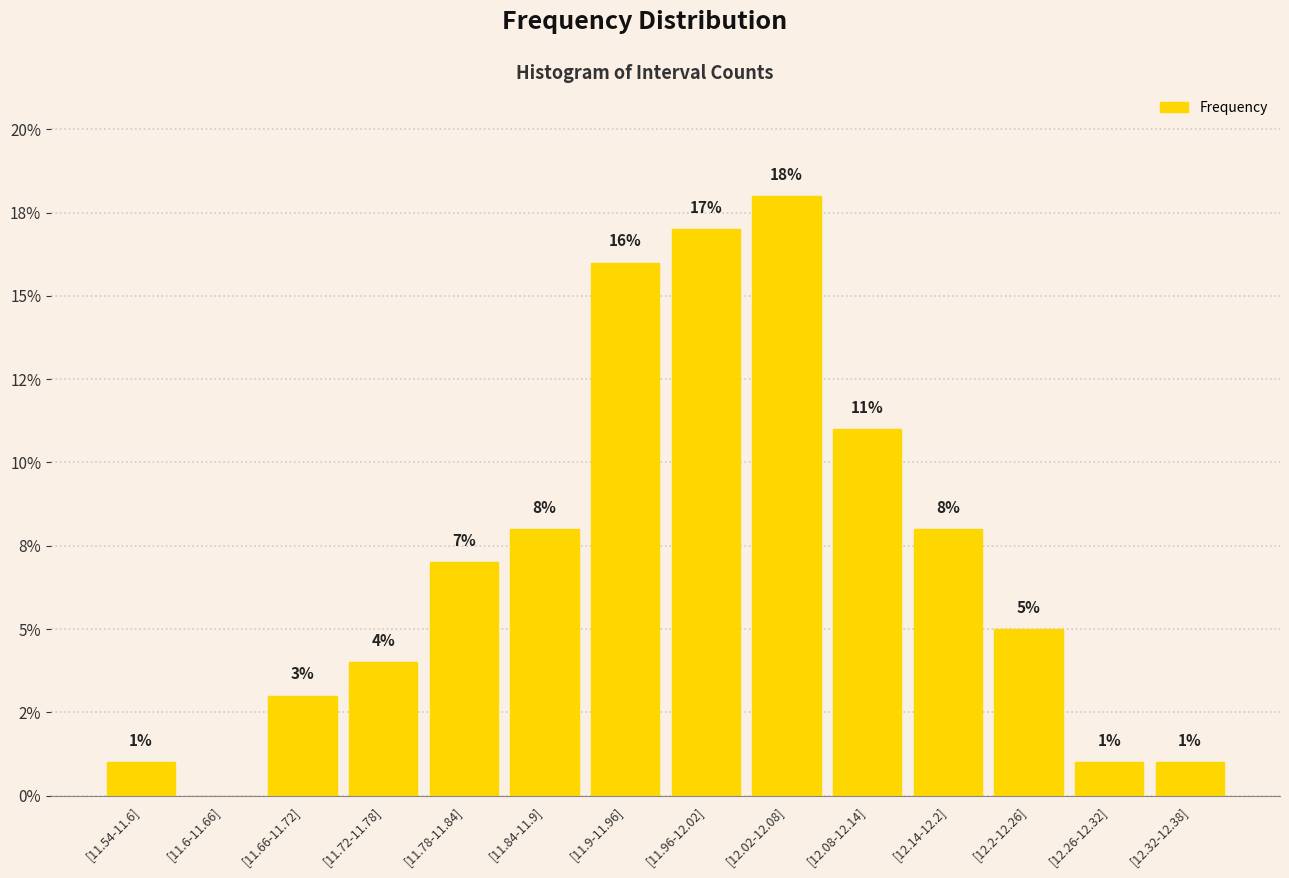

What is the difference between the maximum and minimum values?

18.0